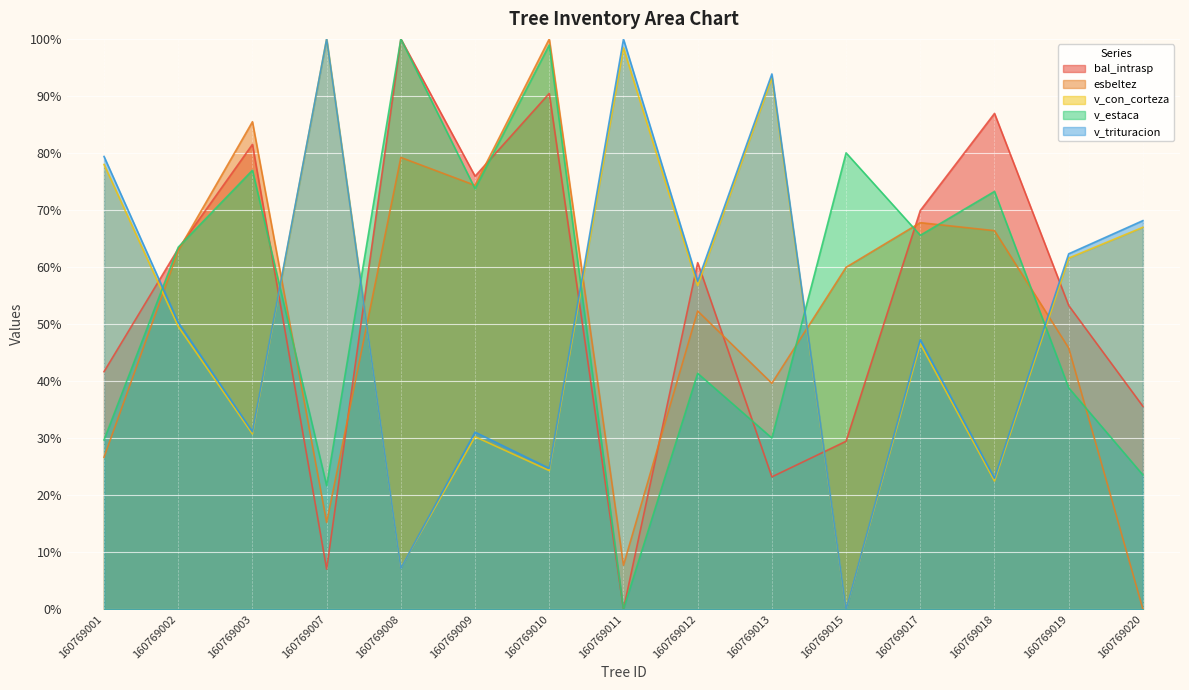

Read the v_estaca value at 160769010.

1.0